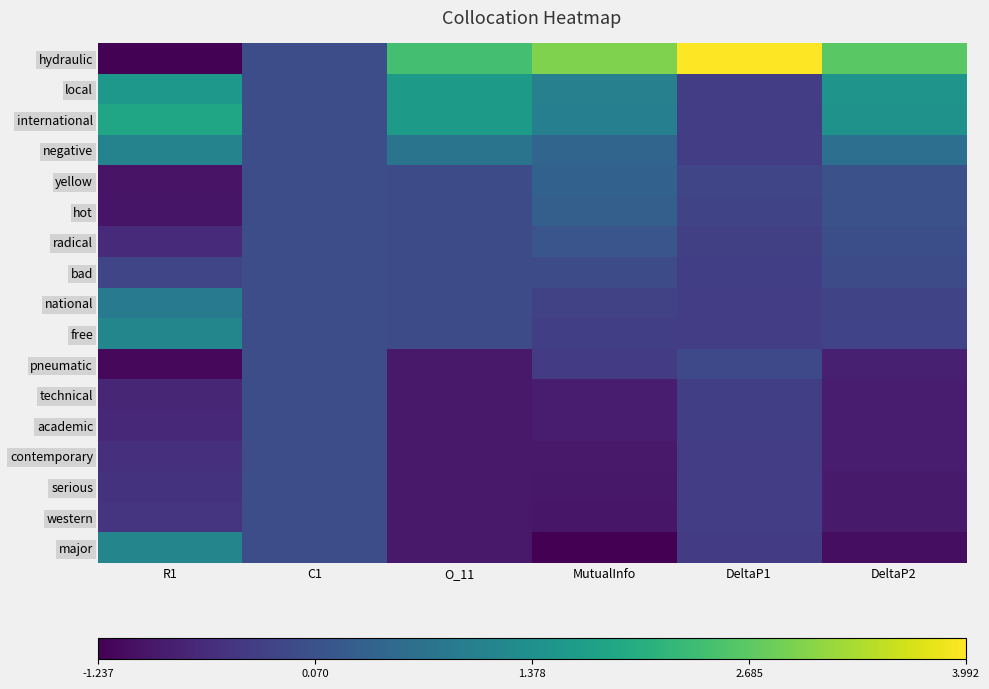

Between DeltaP1 and C1, which is larger?

DeltaP1